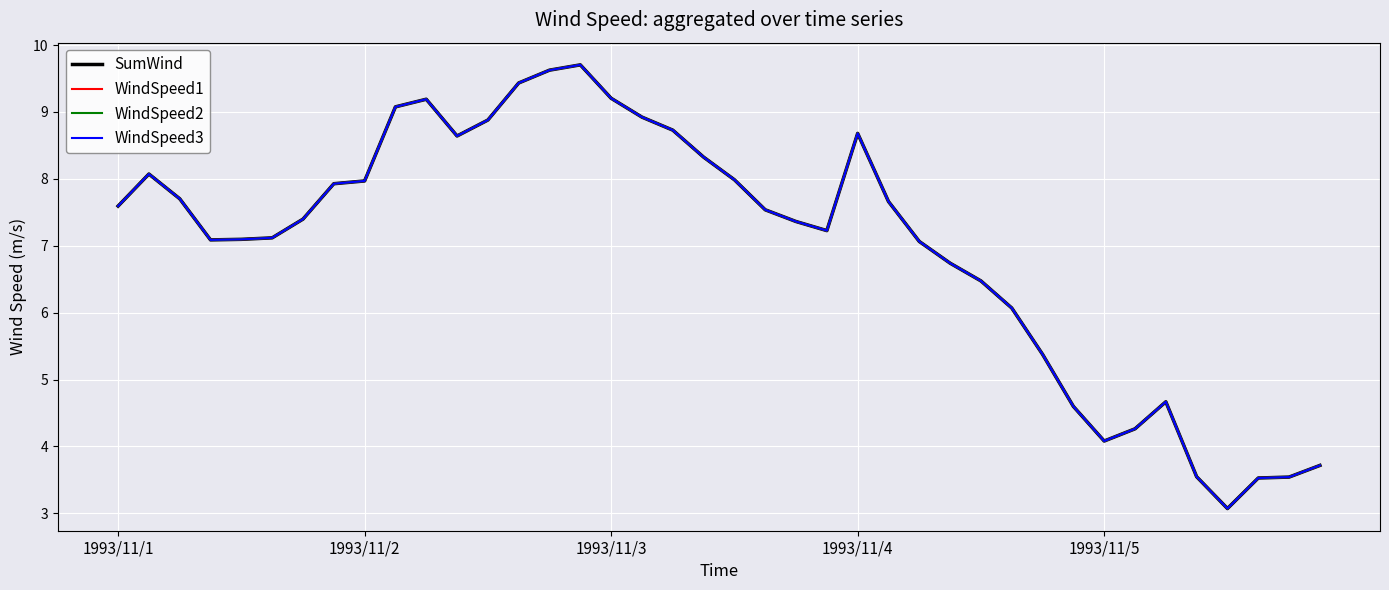

What is the label of the 25th point from the right?

15